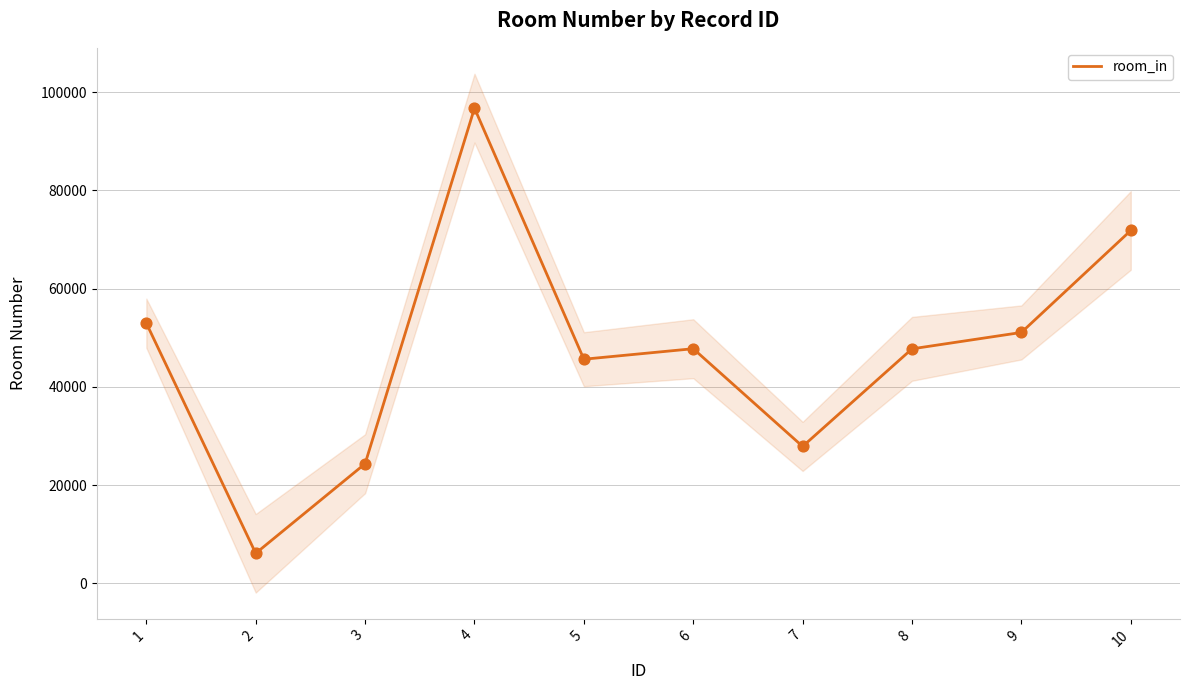

What is the change in value from 6 to 7?

-19896